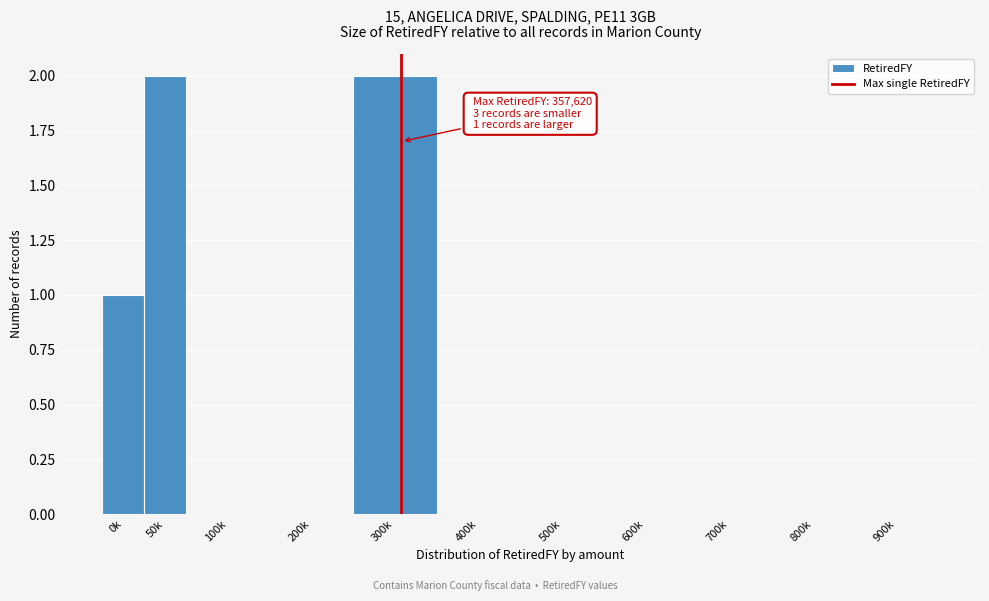

Reading left to right, extract all data points from this chart.

0k=1	50k=2	100k=0	200k=0	300k=2	400k=0	500k=0	600k=0	700k=0	800k=0	900k=0